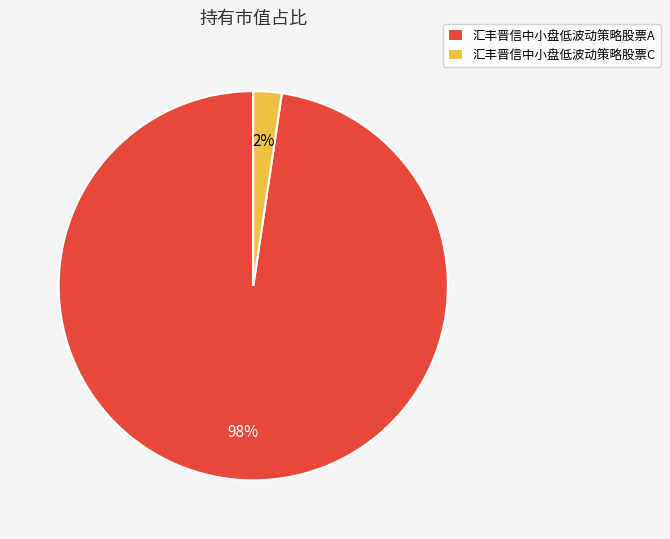

How many slices are in this pie chart?

2